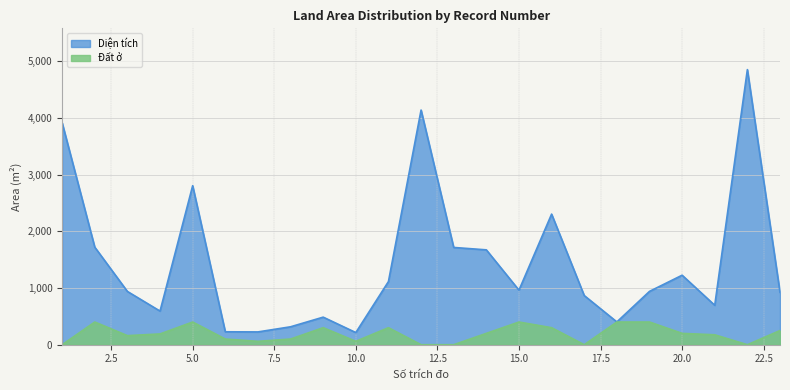

What is the difference between the maximum and minimum values in the Đất ở series?

400.0